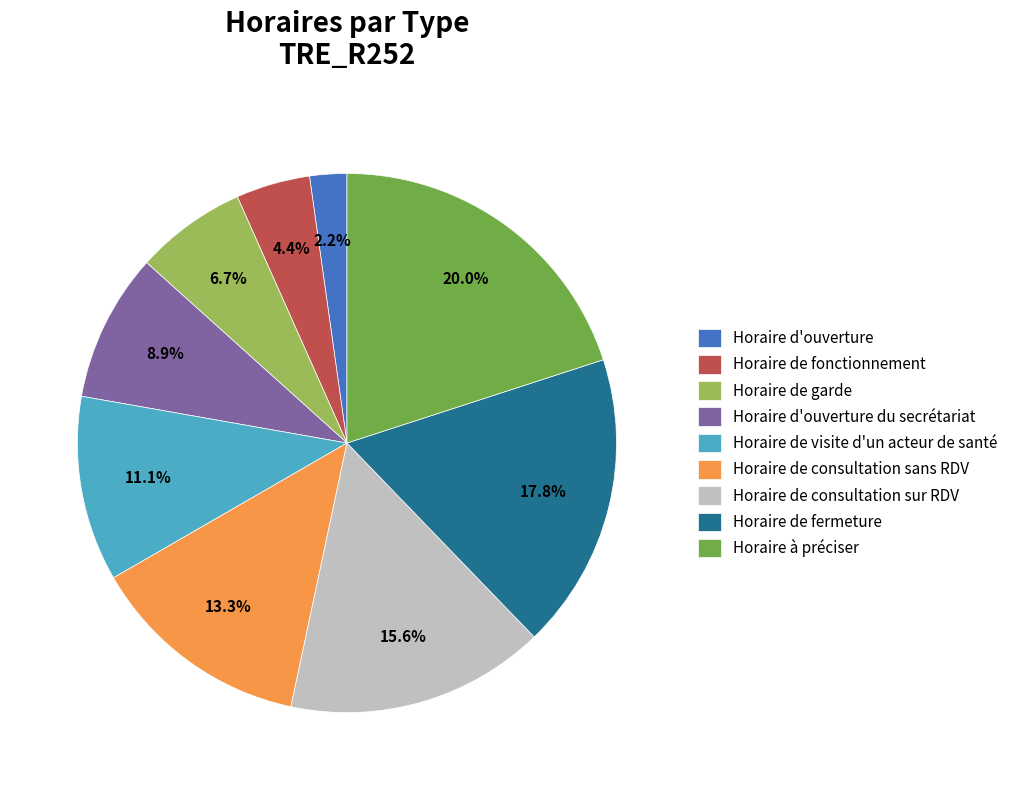

Which category has the biggest portion of the pie?

Horaire à préciser